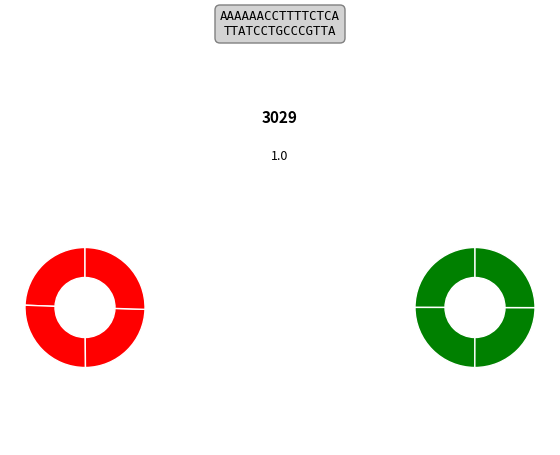

To the nearest percent, what is the average slice percentage?

12%